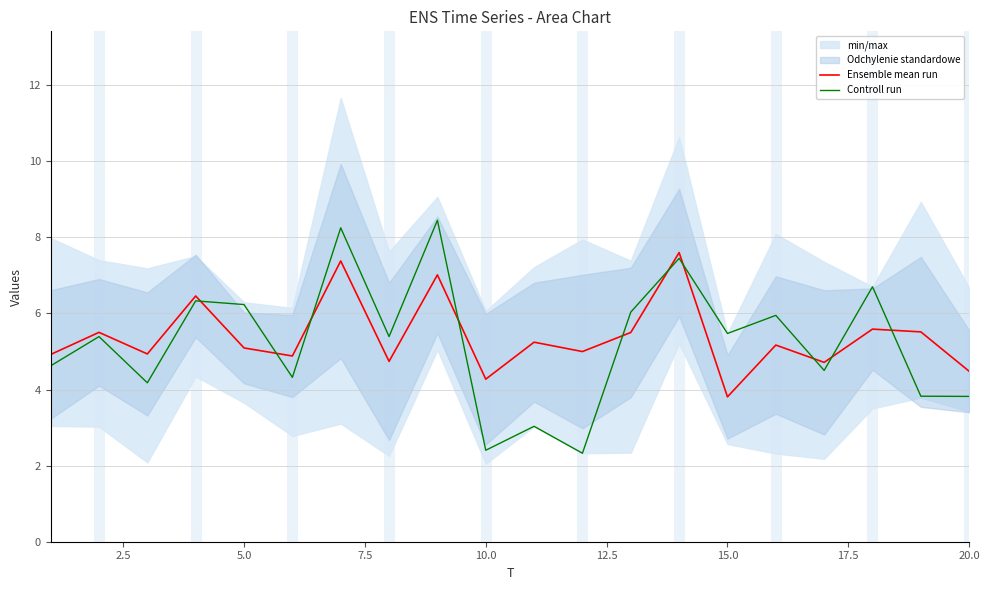

At which label does Ensemble mean run reach its minimum?

15.0